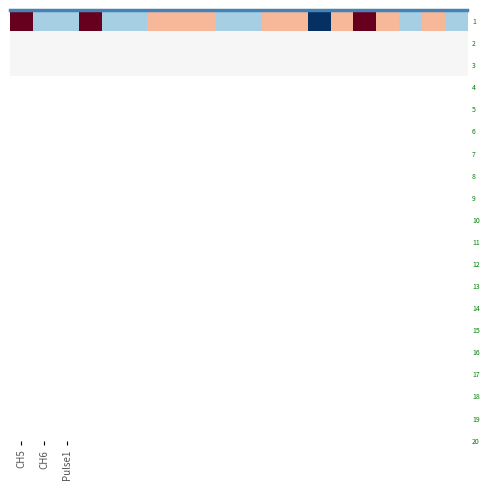

Which series has the widest spread of values?

1